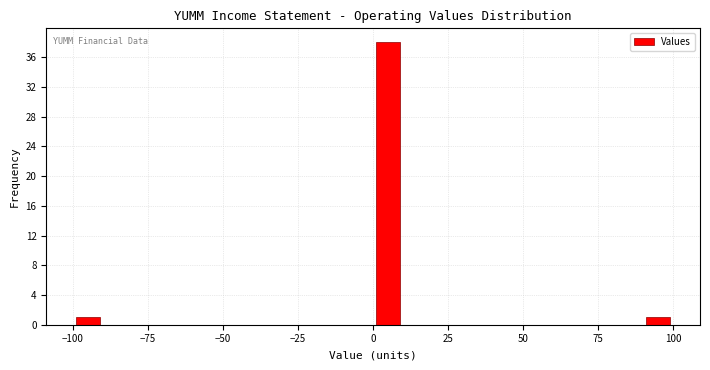

Around what value on the x-axis is the tallest bar? Give the approximate position of its centre, as read against the axis.

5